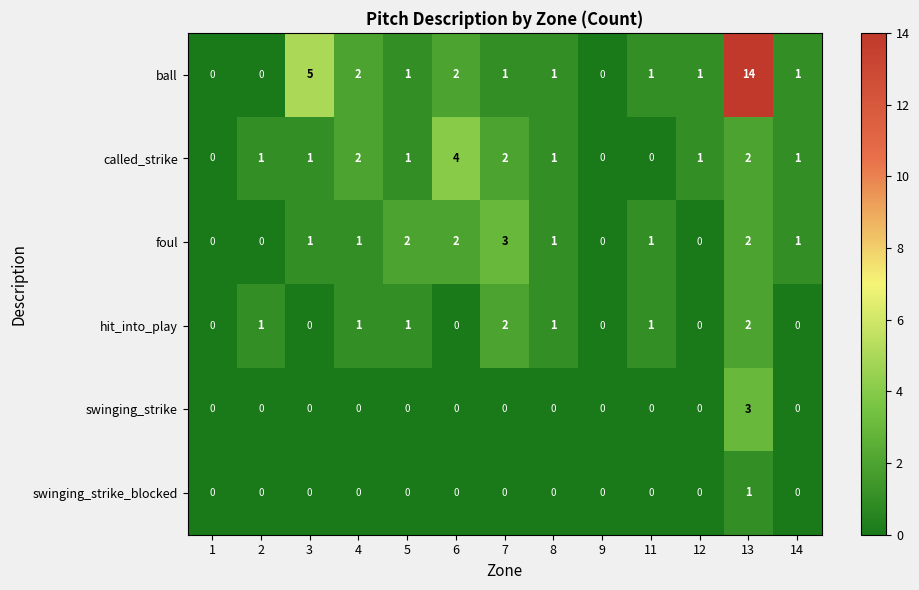

What is the spread (max minus min) of values at 7?

3